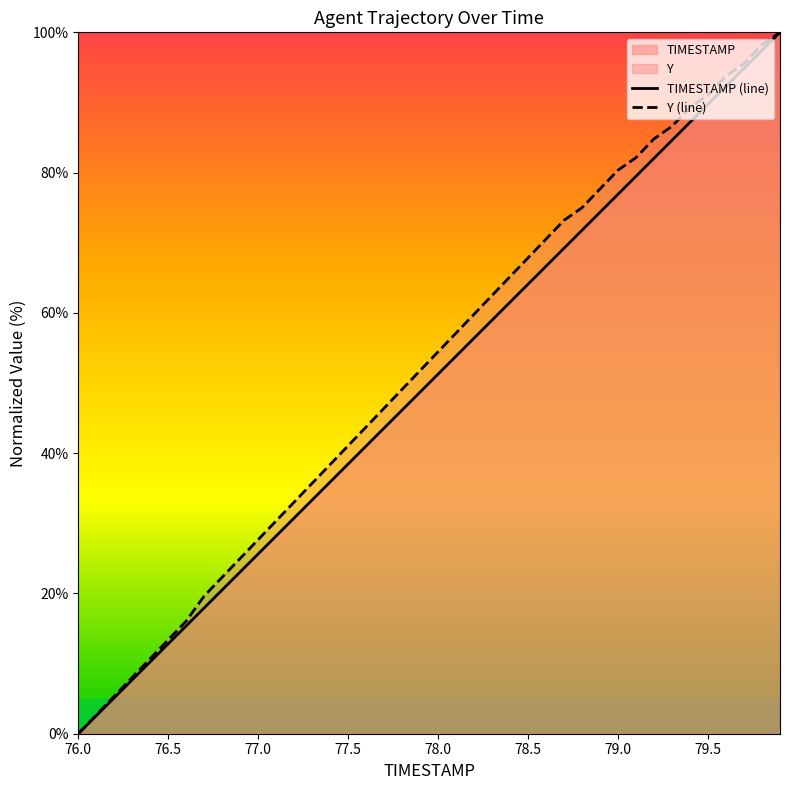

Which category has the lowest value across all series?

76.0